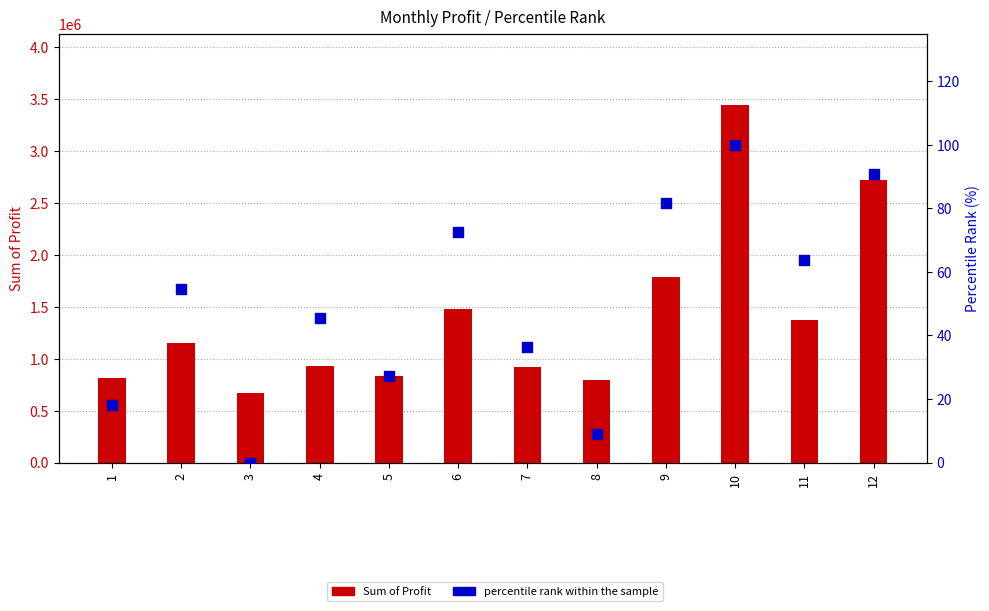

What is the total value across all series at 9?

1786817.1